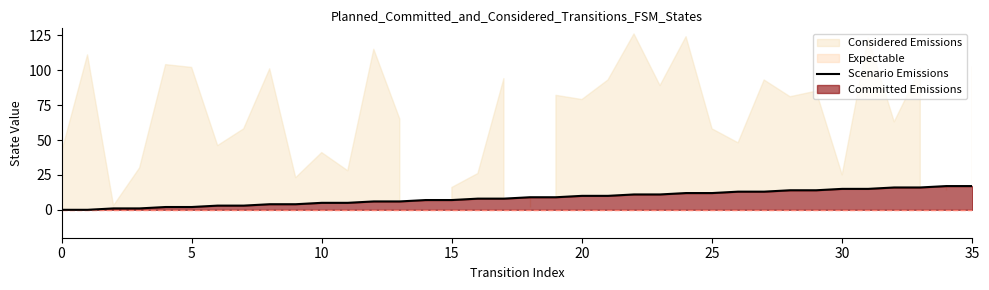

What is the average value?

8